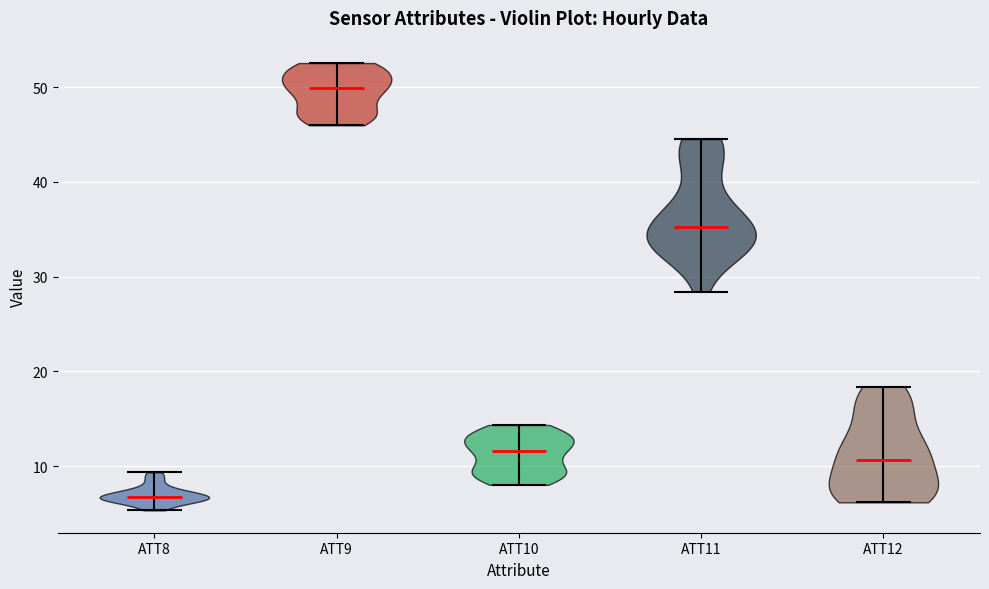

What is the highest point the violin for ATT12 reaches on the y-axis? The values are not printed on the chart, so give them approximately, as read against the axis.

18